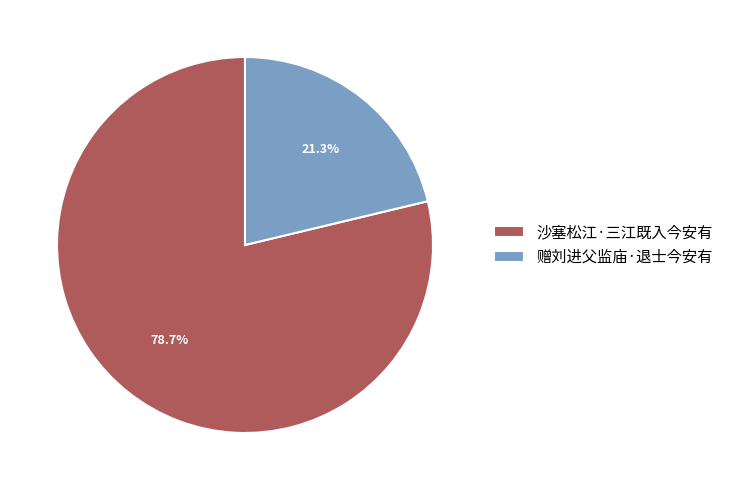

To the nearest percent, what is the difference between the 赠刘进父监庙·退士今安有 and 沙塞松江·三江既入今安有 slice percentages?

57%